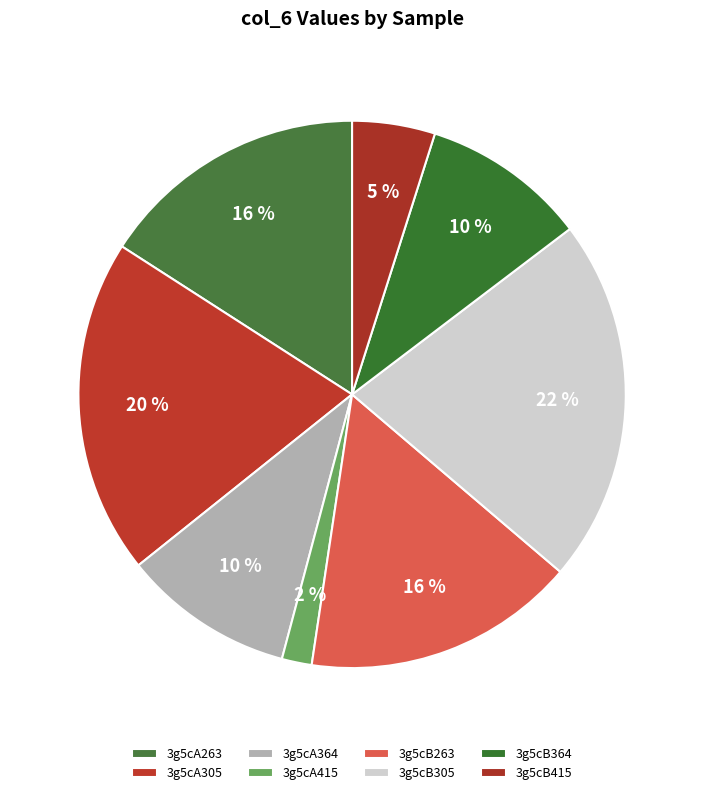

How many slices are in this pie chart?

8